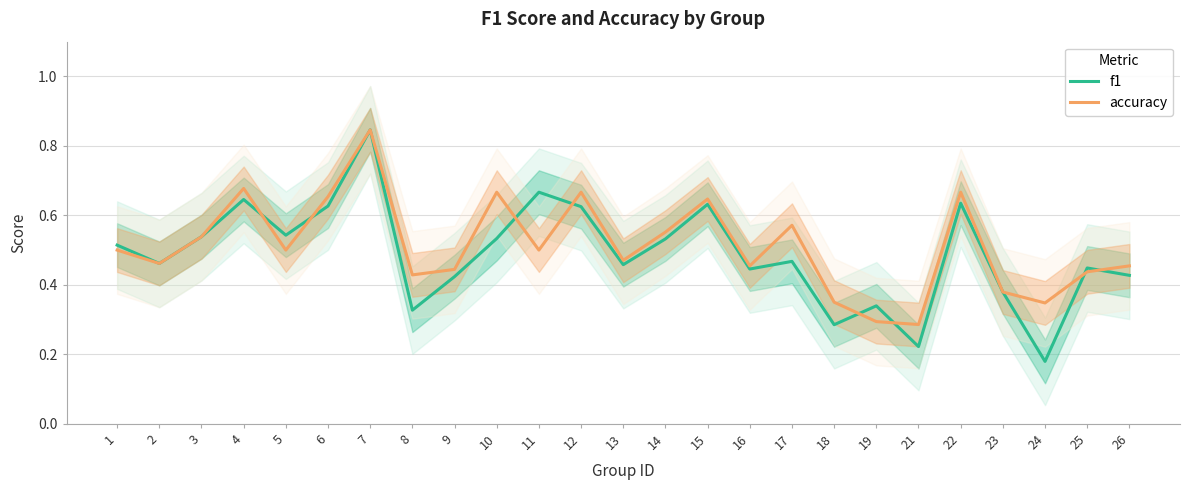

True or false: accuracy has a value of 0.5 at 3.

True